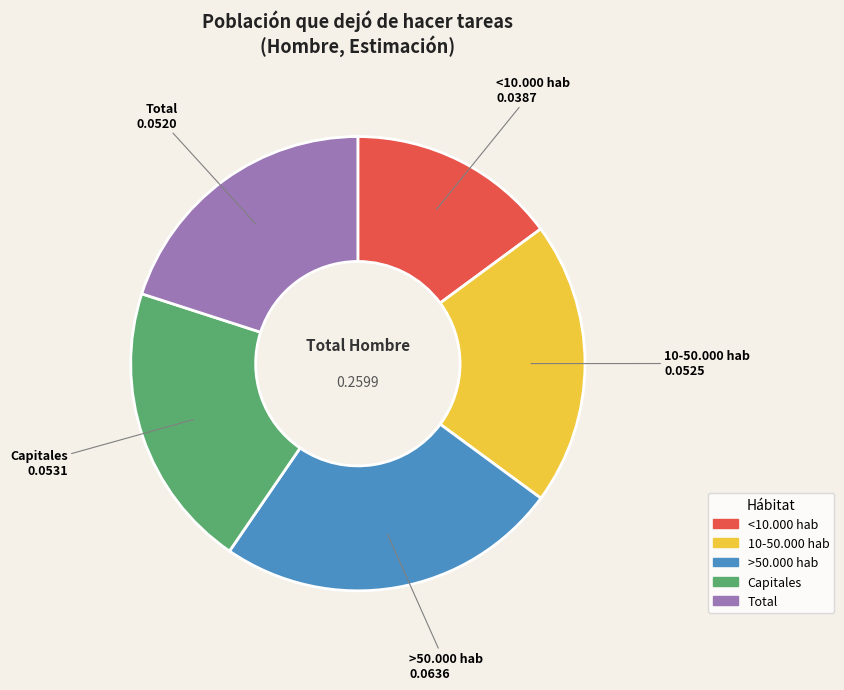

Combined, do <10.000 hab and 10-50.000 hab account for over 50%?

No